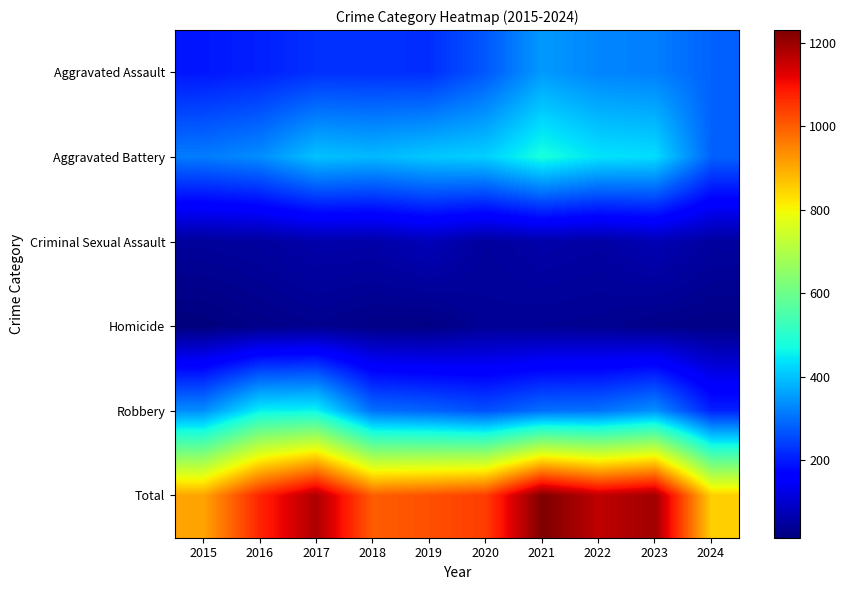

At how many categories does at least one series exceed 306?

10